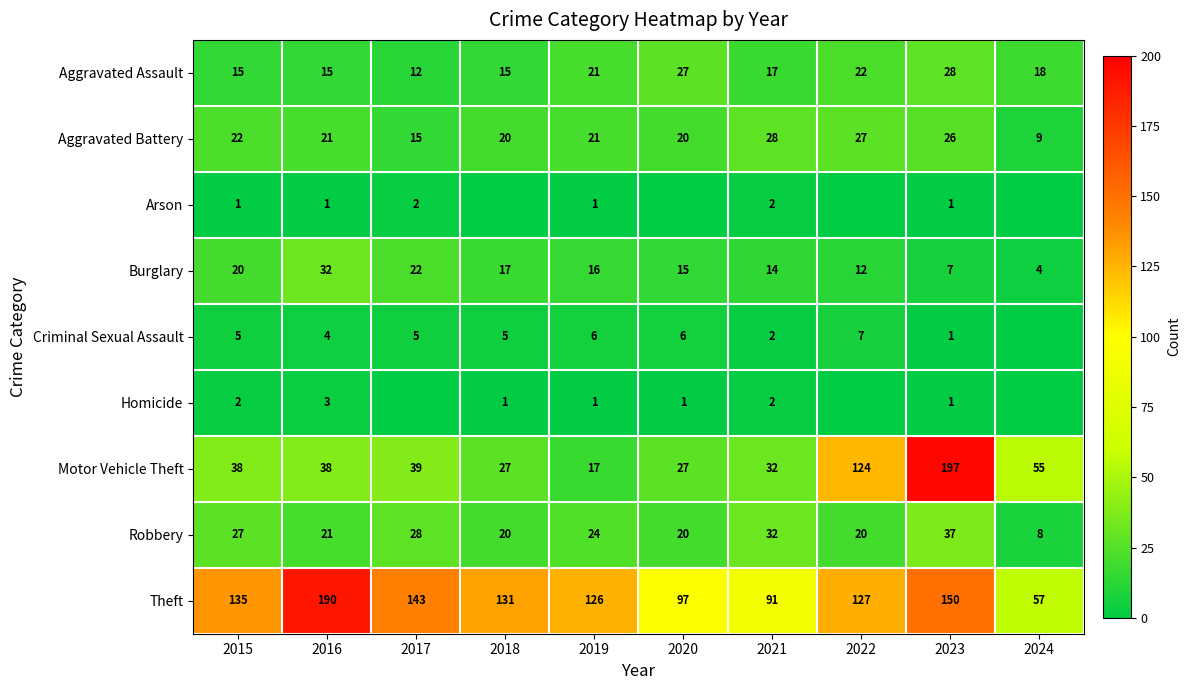

Is the value of Burglary at 2021 greater than the value of Aggravated Battery at 2015?

No